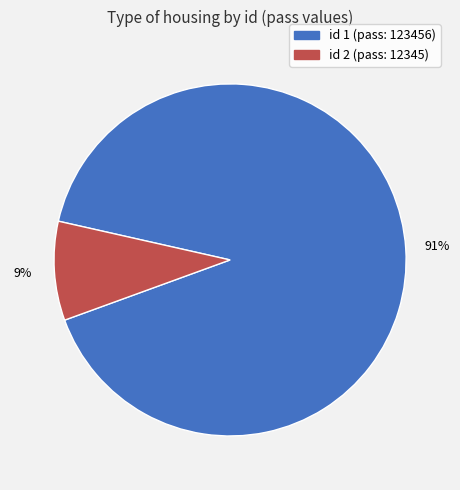

To the nearest percent, what is the difference between the largest and smallest slice percentages?

82%